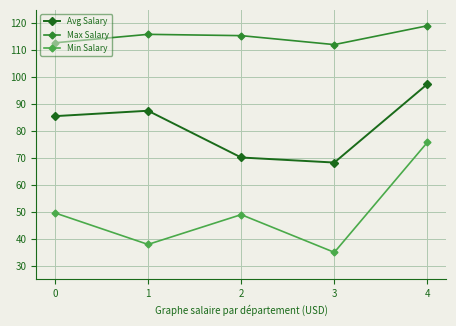

Which series has the largest range (max minus min)?

Min Salary